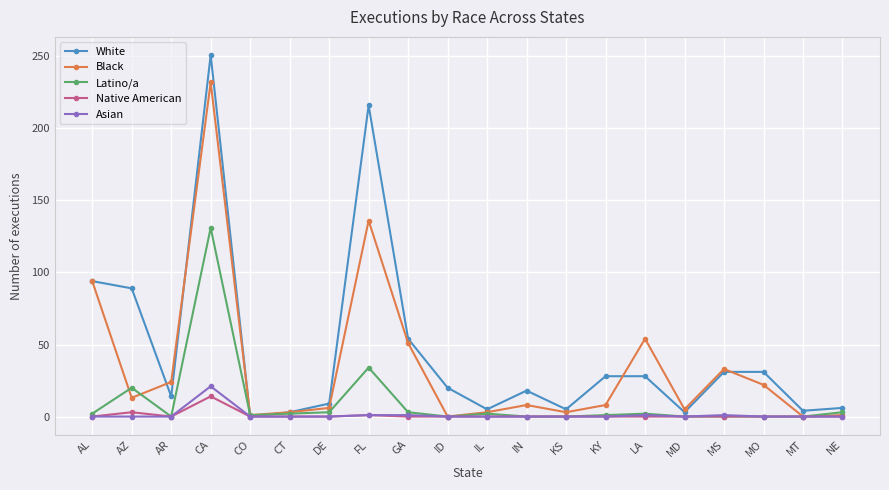

Which category has the highest value in the Latino/a series?

CA